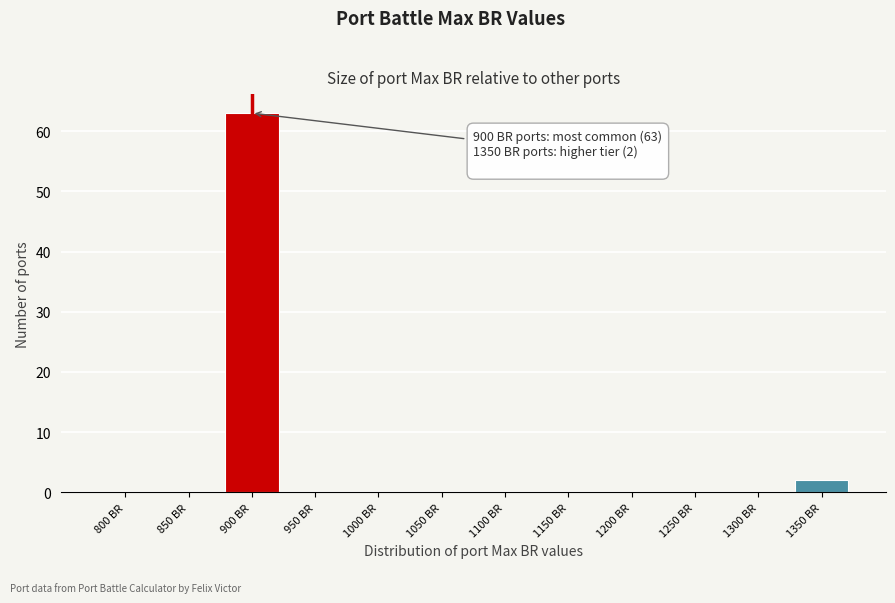

Reading left to right, what are all the values shown in this chart?

800 BR=0	850 BR=0	900 BR=63	950 BR=0	1000 BR=0	1050 BR=0	1100 BR=0	1150 BR=0	1200 BR=0	1250 BR=0	1300 BR=0	1350 BR=2